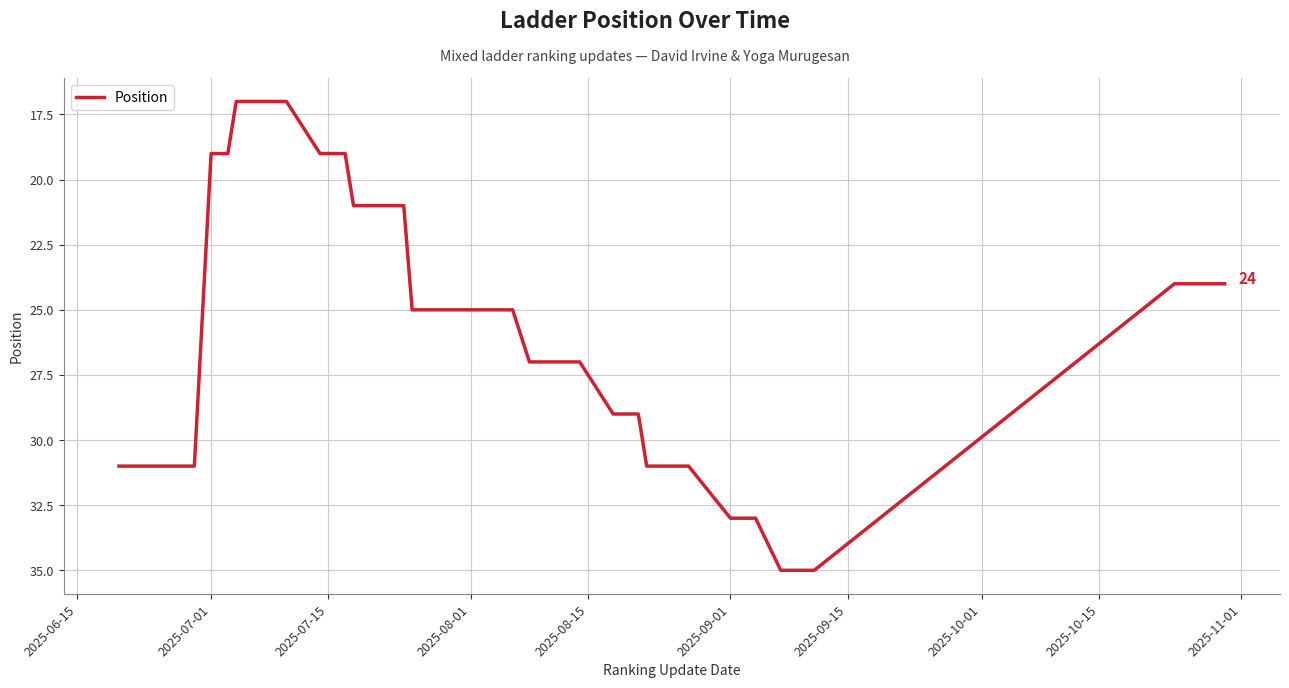

What is the sum of all values?

1052